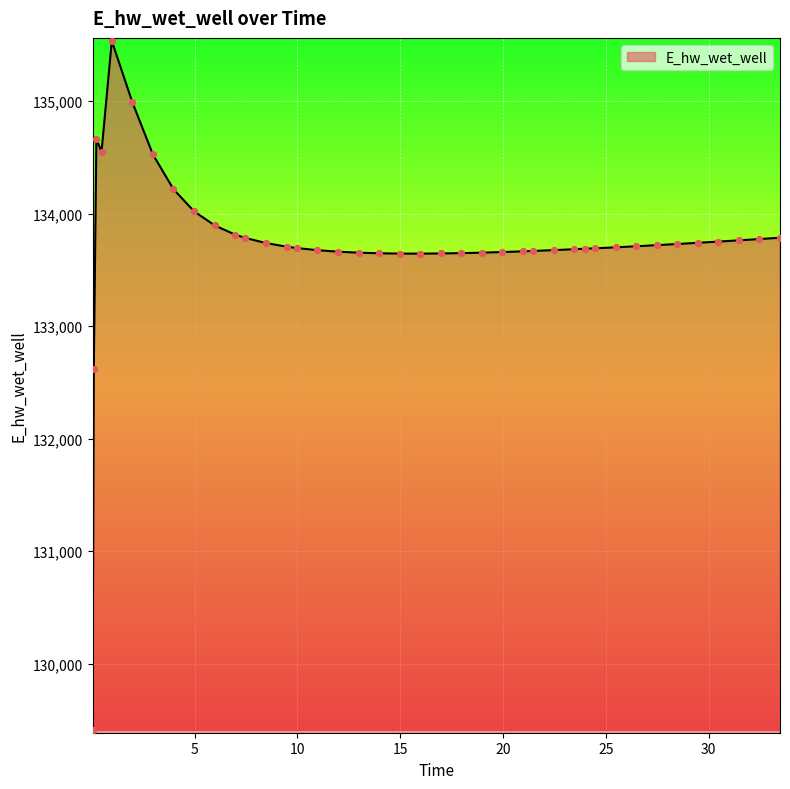

What is the difference between the maximum and minimum values?

6121.3